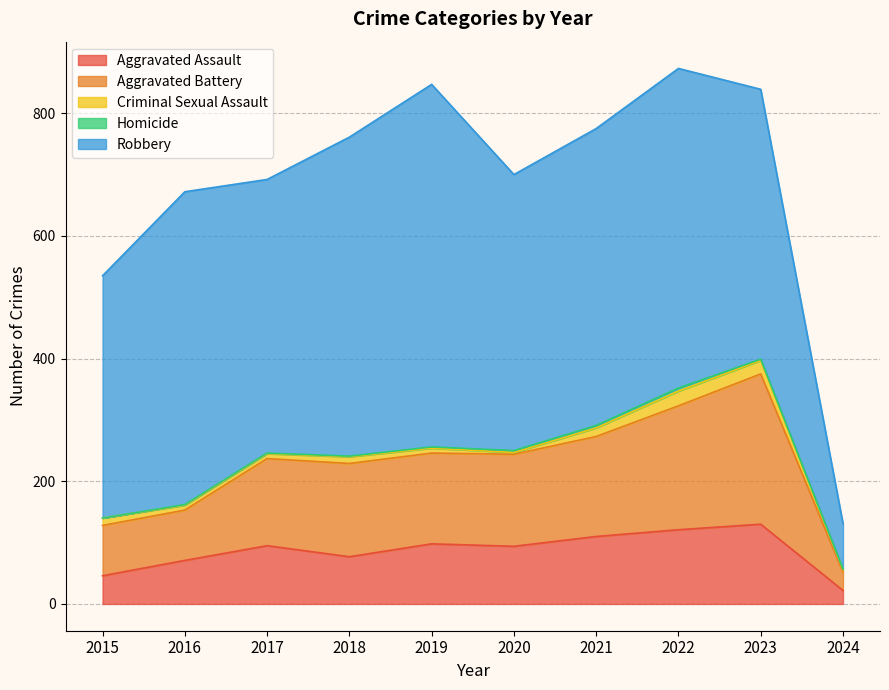

What is the value of the Robbery point at the 7th from the left?

484